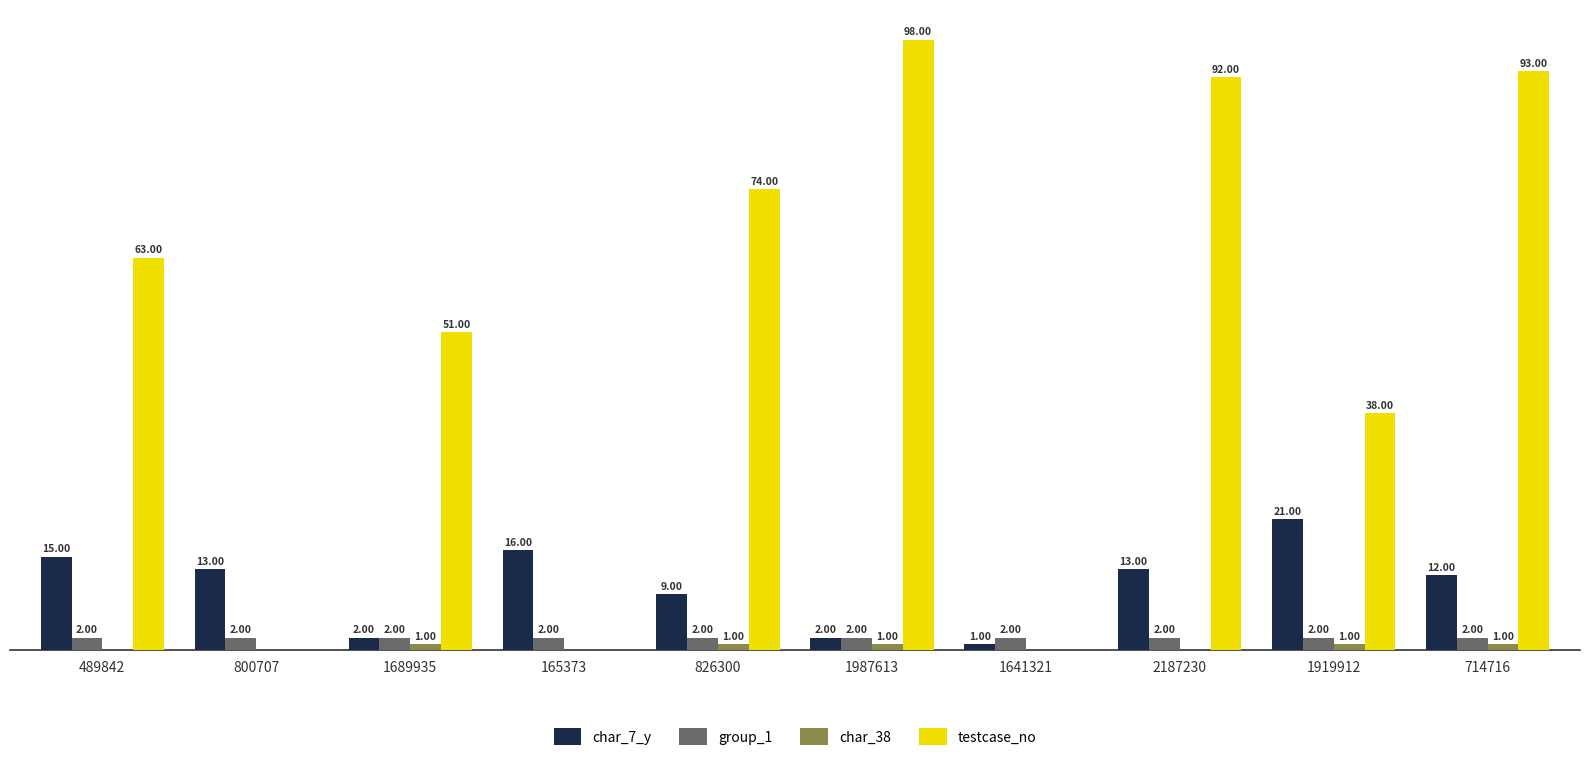

Between 2187230 and 1919912, which series saw the biggest shift?

testcase_no